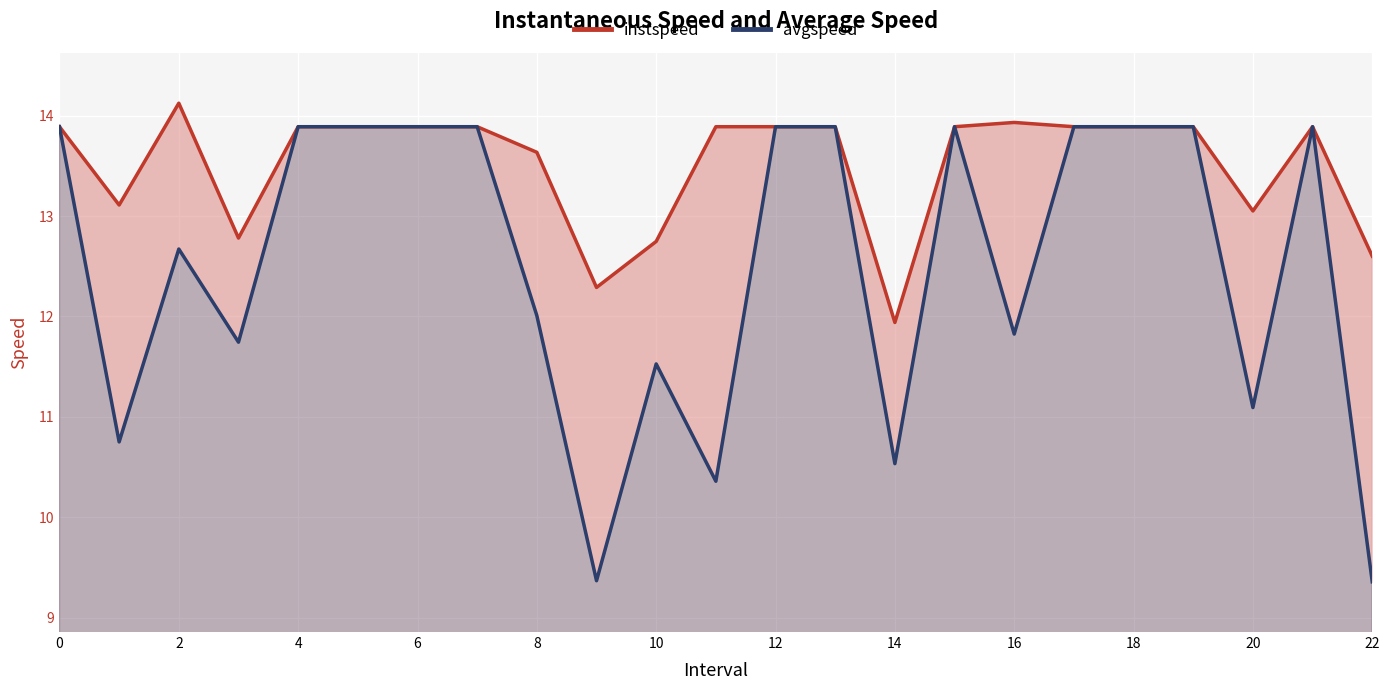

At which category does the chart reach its minimum across all series?

22